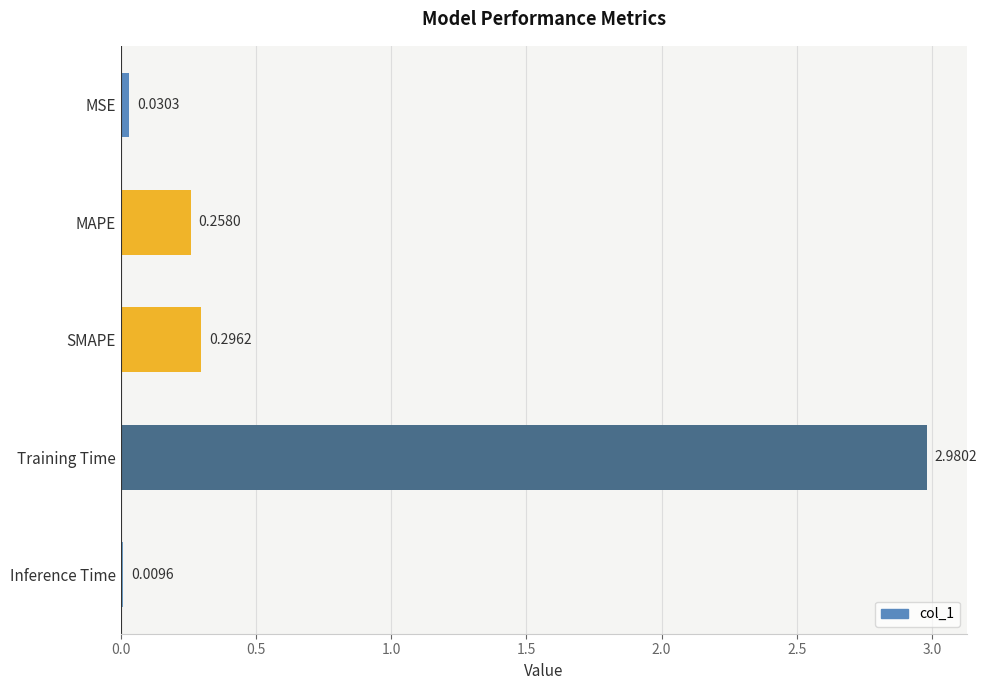

Which category has the lowest value across all series?

Inference Time